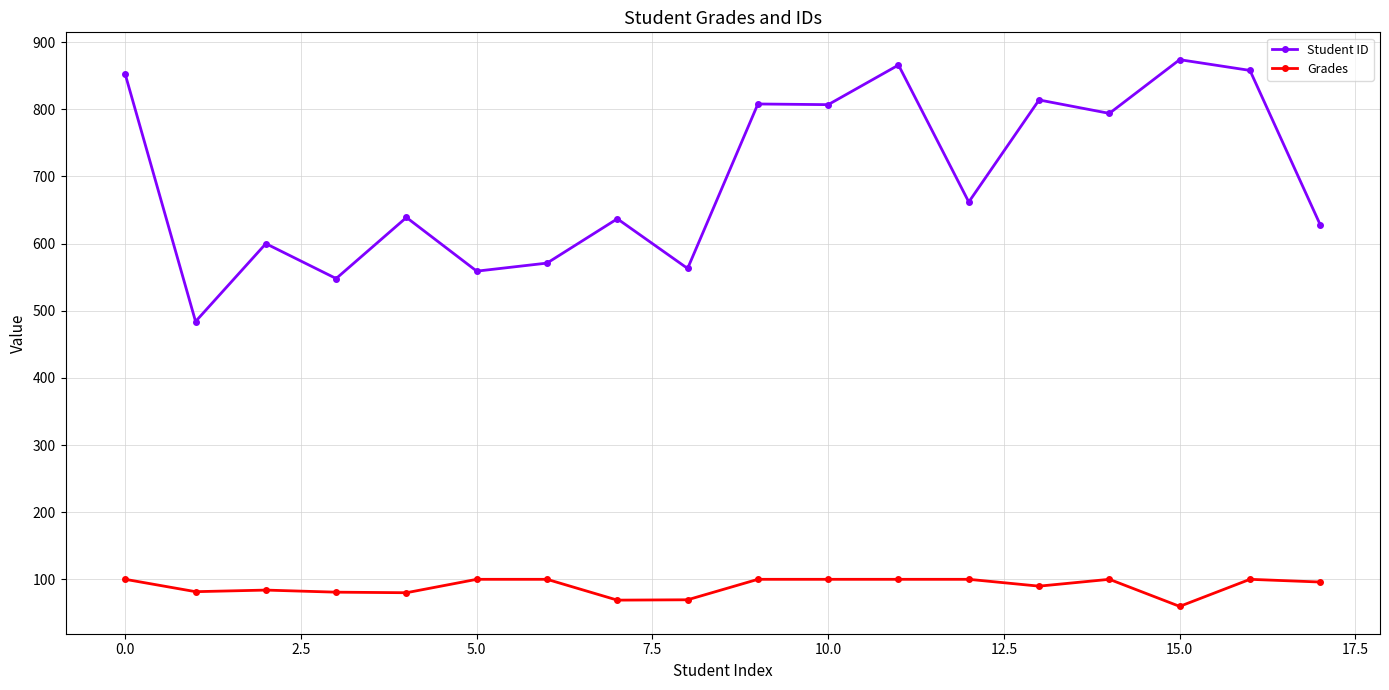

Which series has the largest range (max minus min)?

Student ID